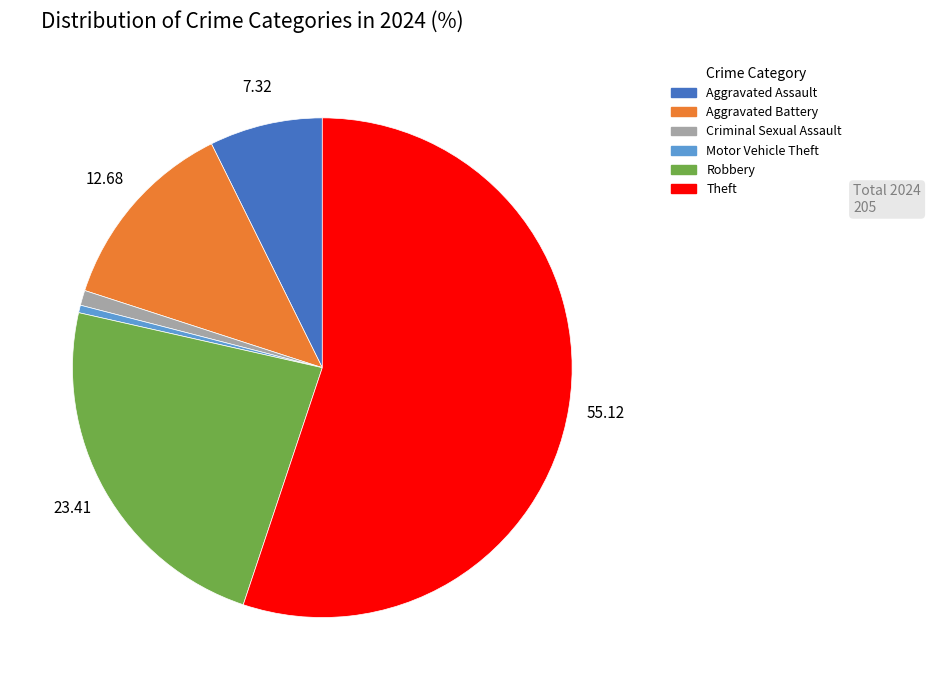

How many segments does this pie chart have?

6